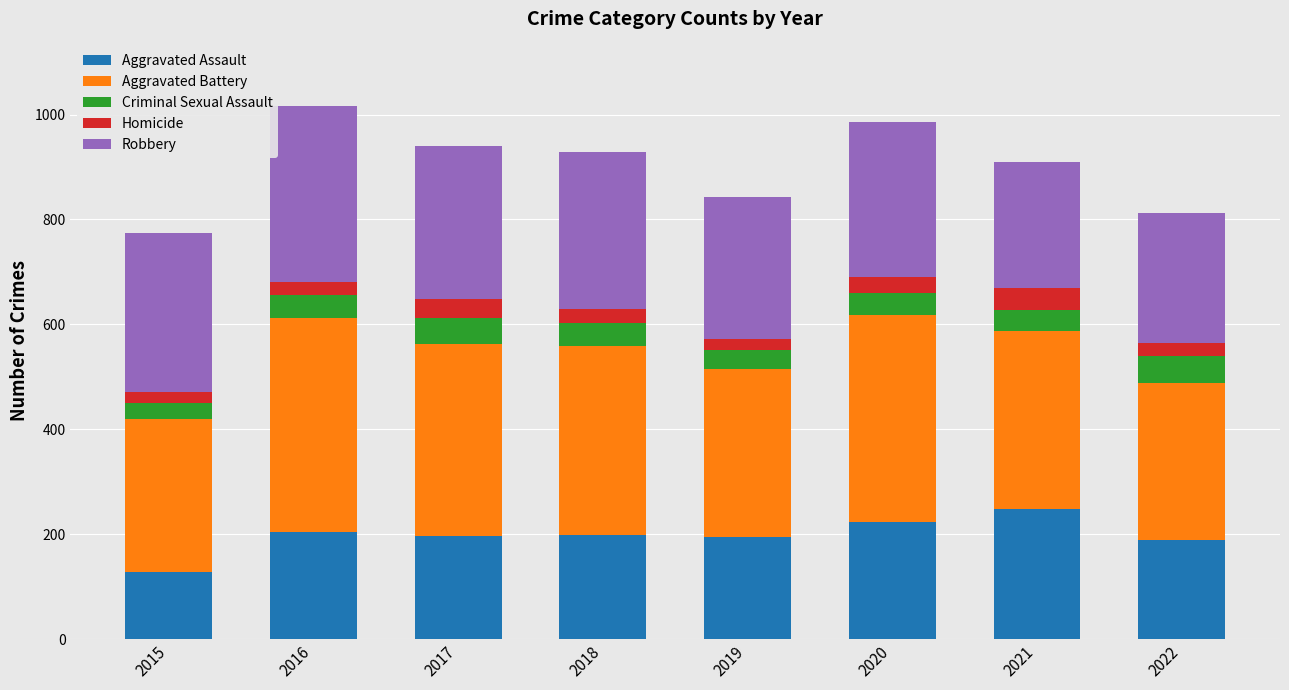

What is the total value across all series at 2017?

941